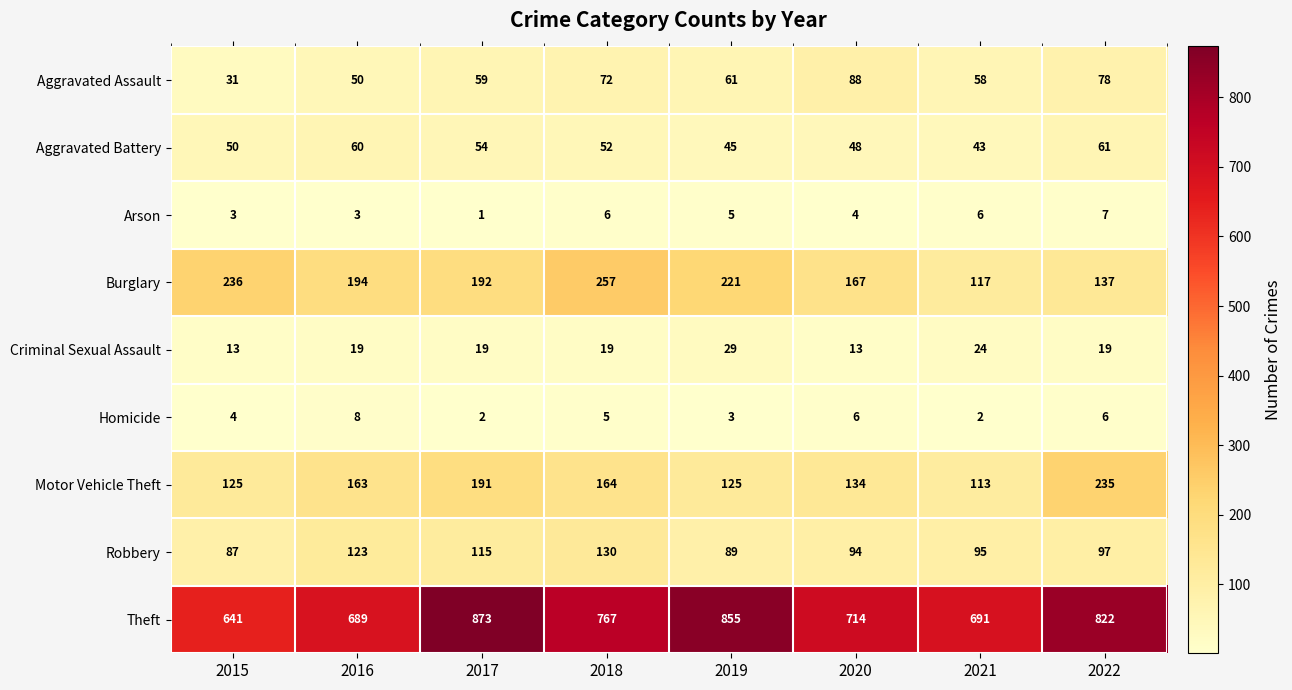

The Motor Vehicle Theft series shows 40 at 2015. True or false?

False